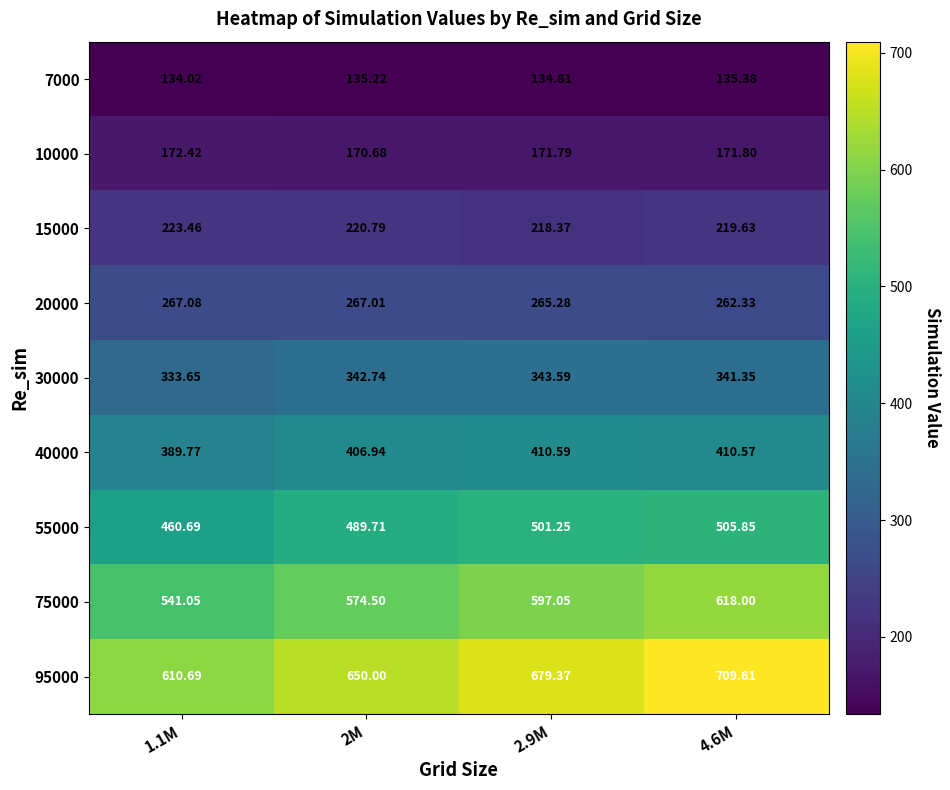

Is the value of 55000 at 4.6M greater than the value of 7000 at 2M?

Yes